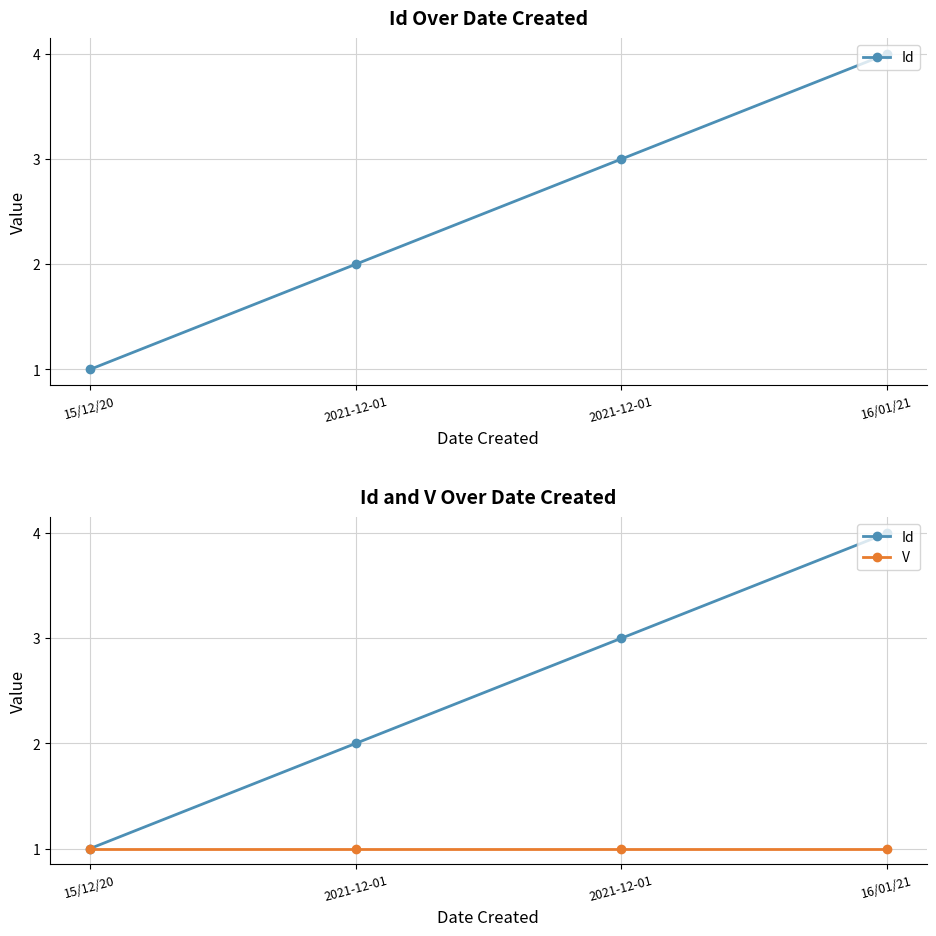

Is this an area chart (filled region under the line)?

No